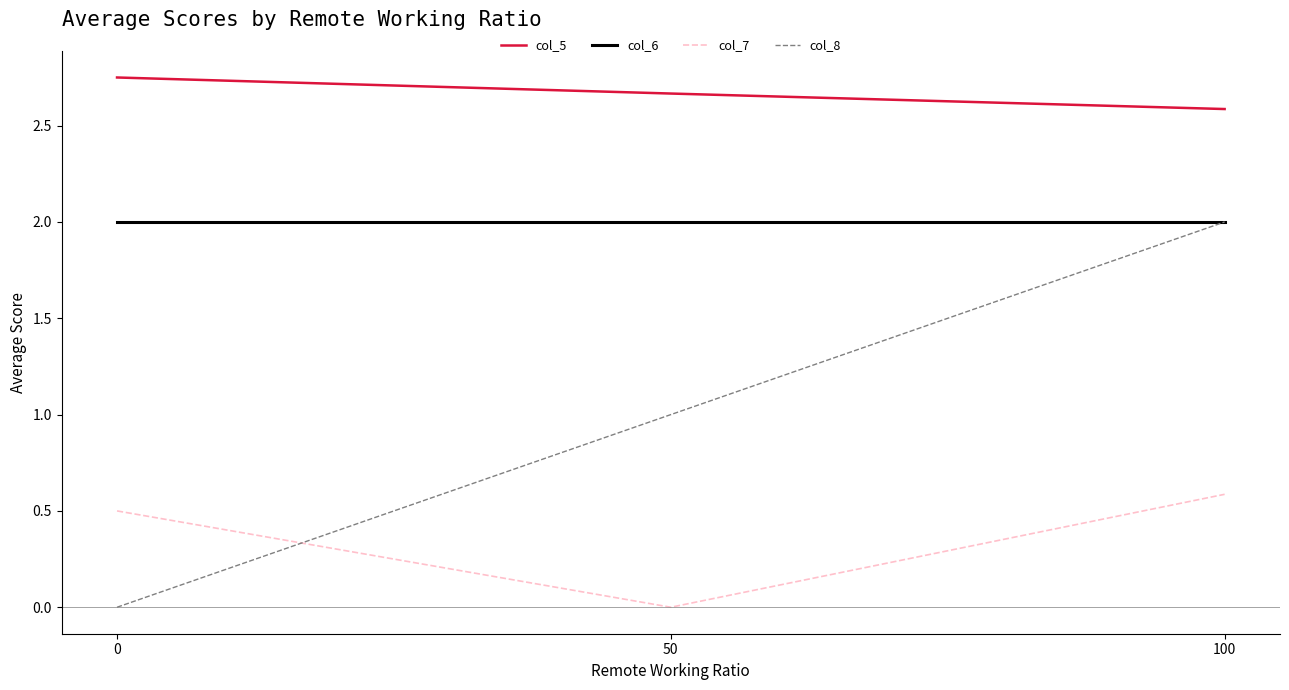

The value of col_6 at 0 is 2.7. True or false?

False